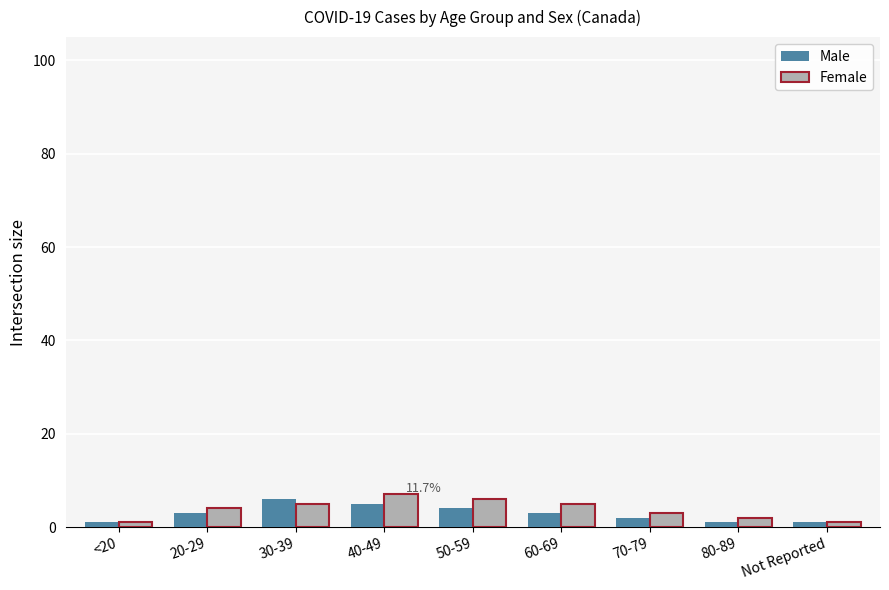

True or false: Male has a value of 4 at 50-59.

True